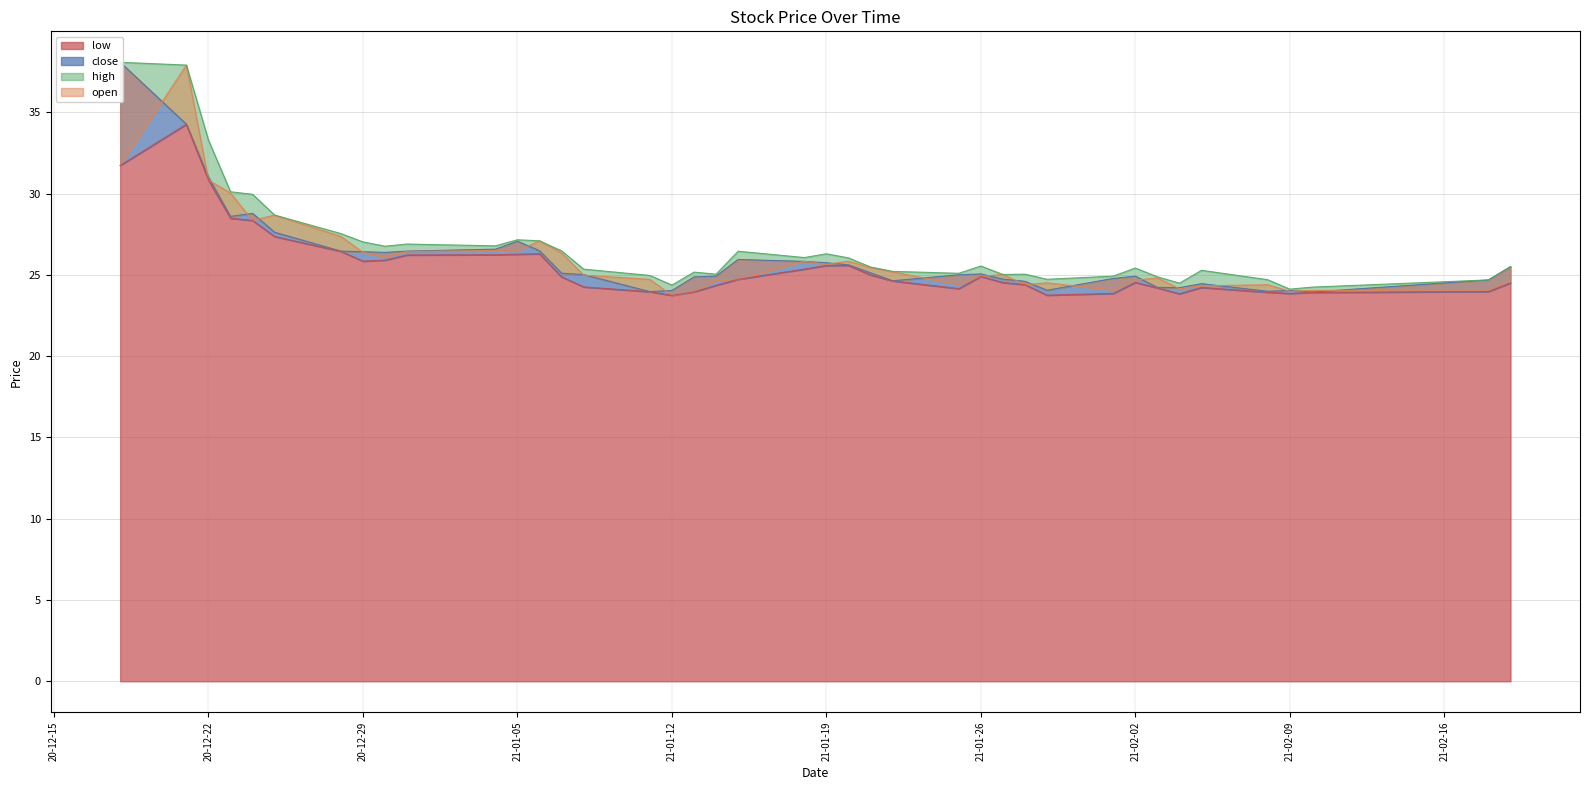

The value of low at 21-01-26 is 10.0. True or false?

False